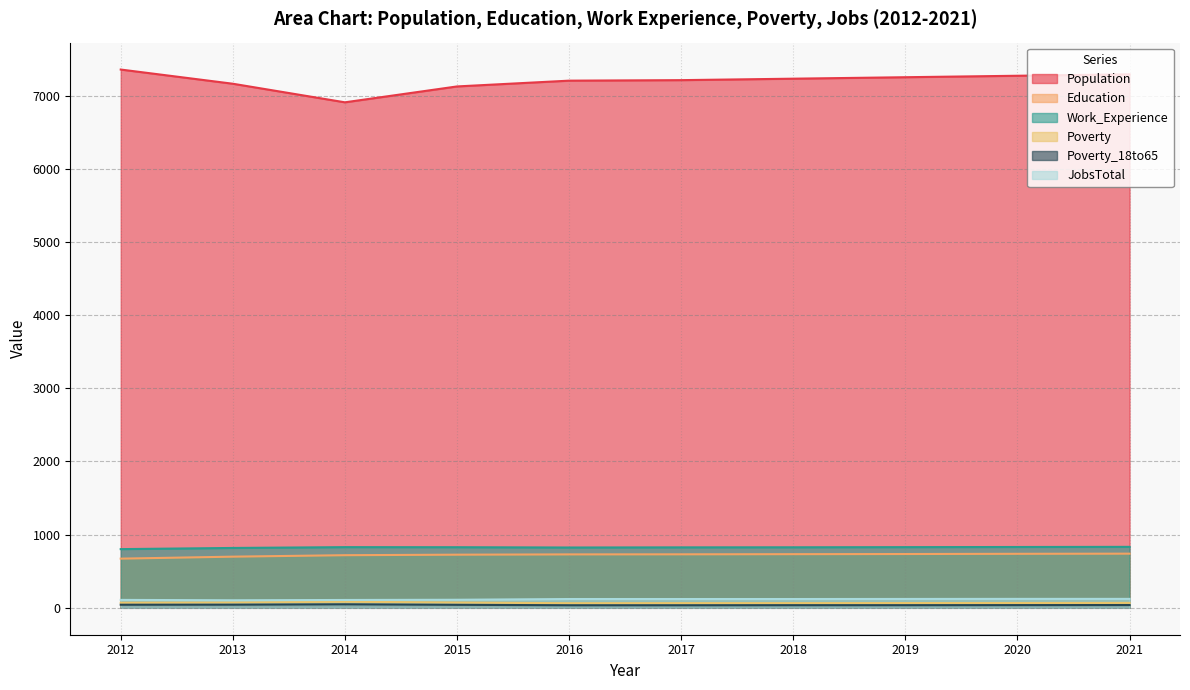

Which category has the highest value in the Population series?

2012